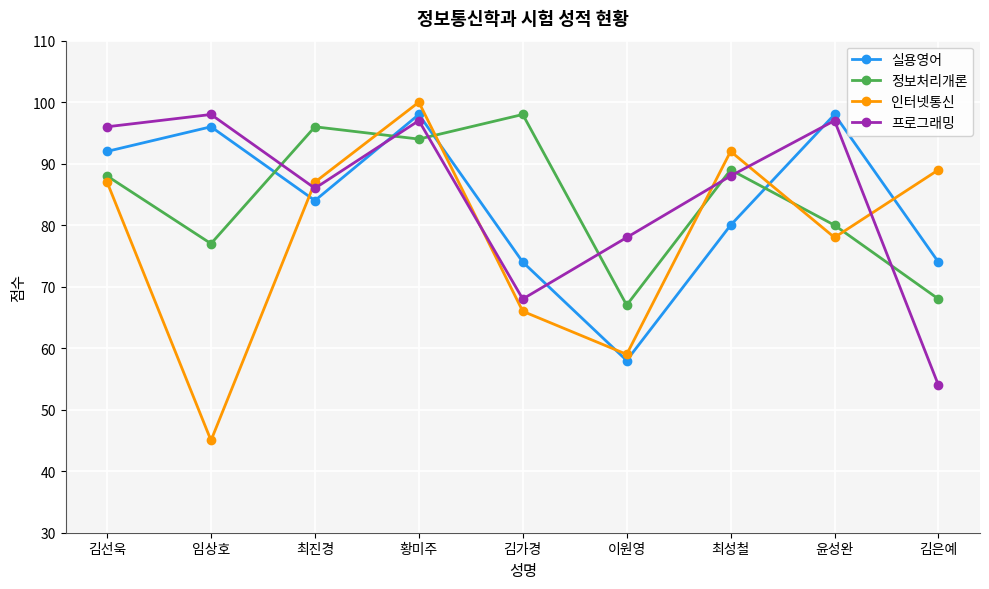

The 인터넷통신 series shows 45 at 임상호. True or false?

True